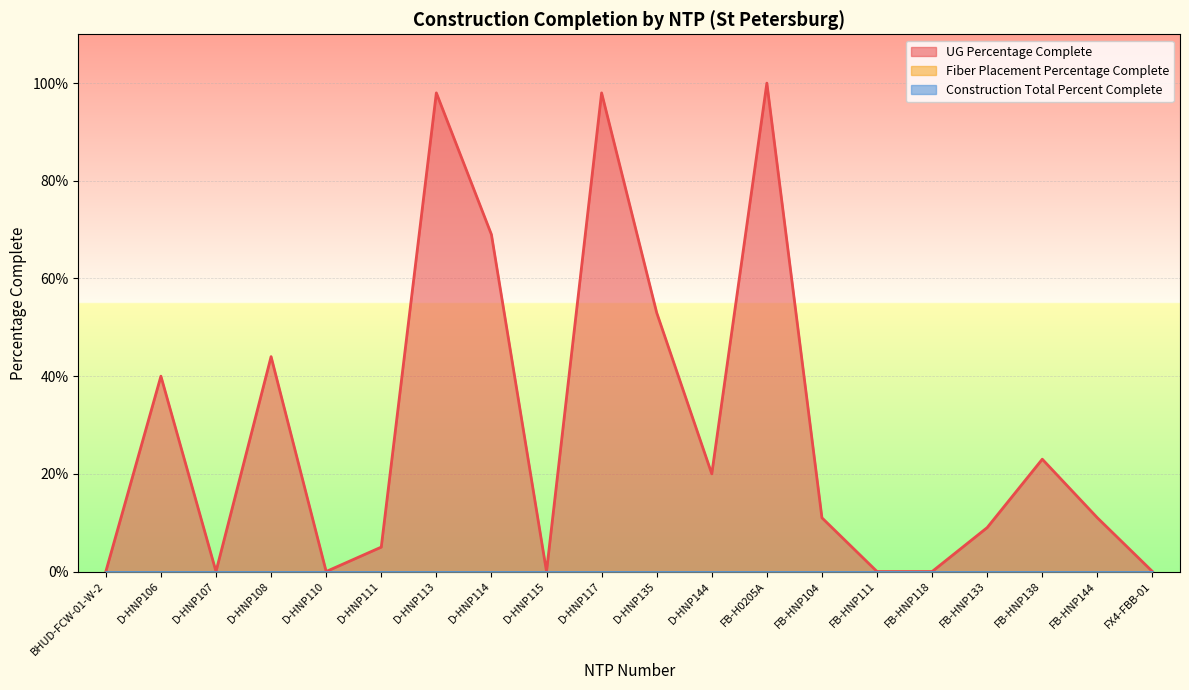

Which series has the largest range (max minus min)?

UG Percentage Complete